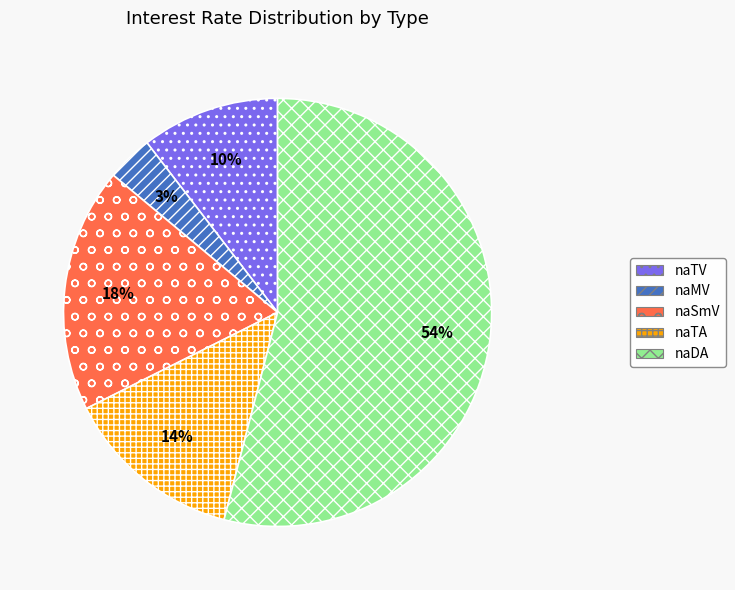

How many slices are in this pie chart?

5